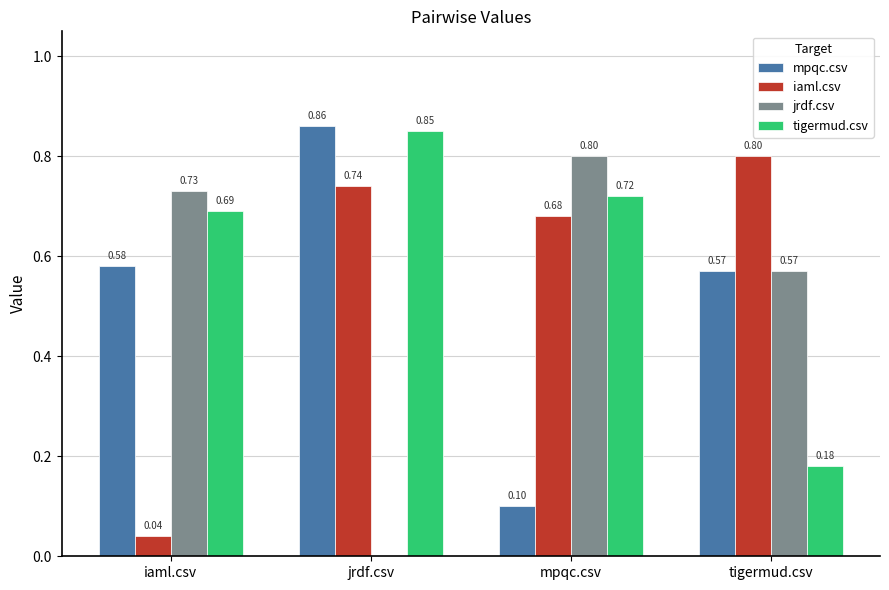

Where is jrdf.csv nearest to the value 0?

jrdf.csv